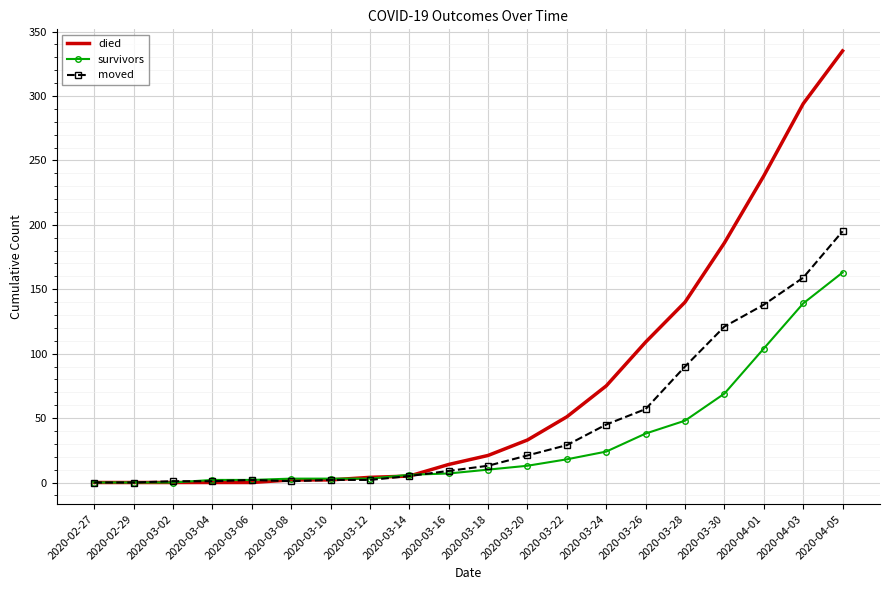

What is the maximum value shown in the chart?

335